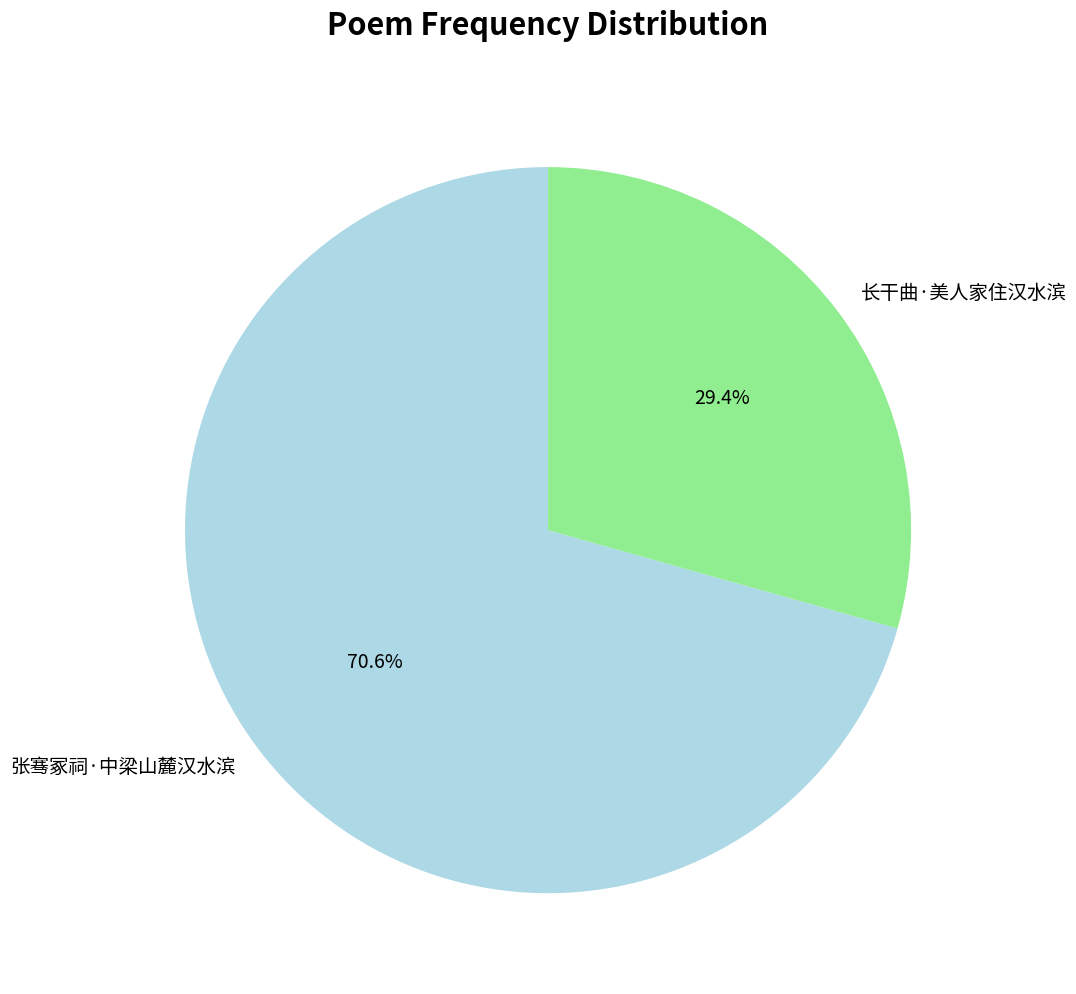

Does any single category account for the majority?

Yes